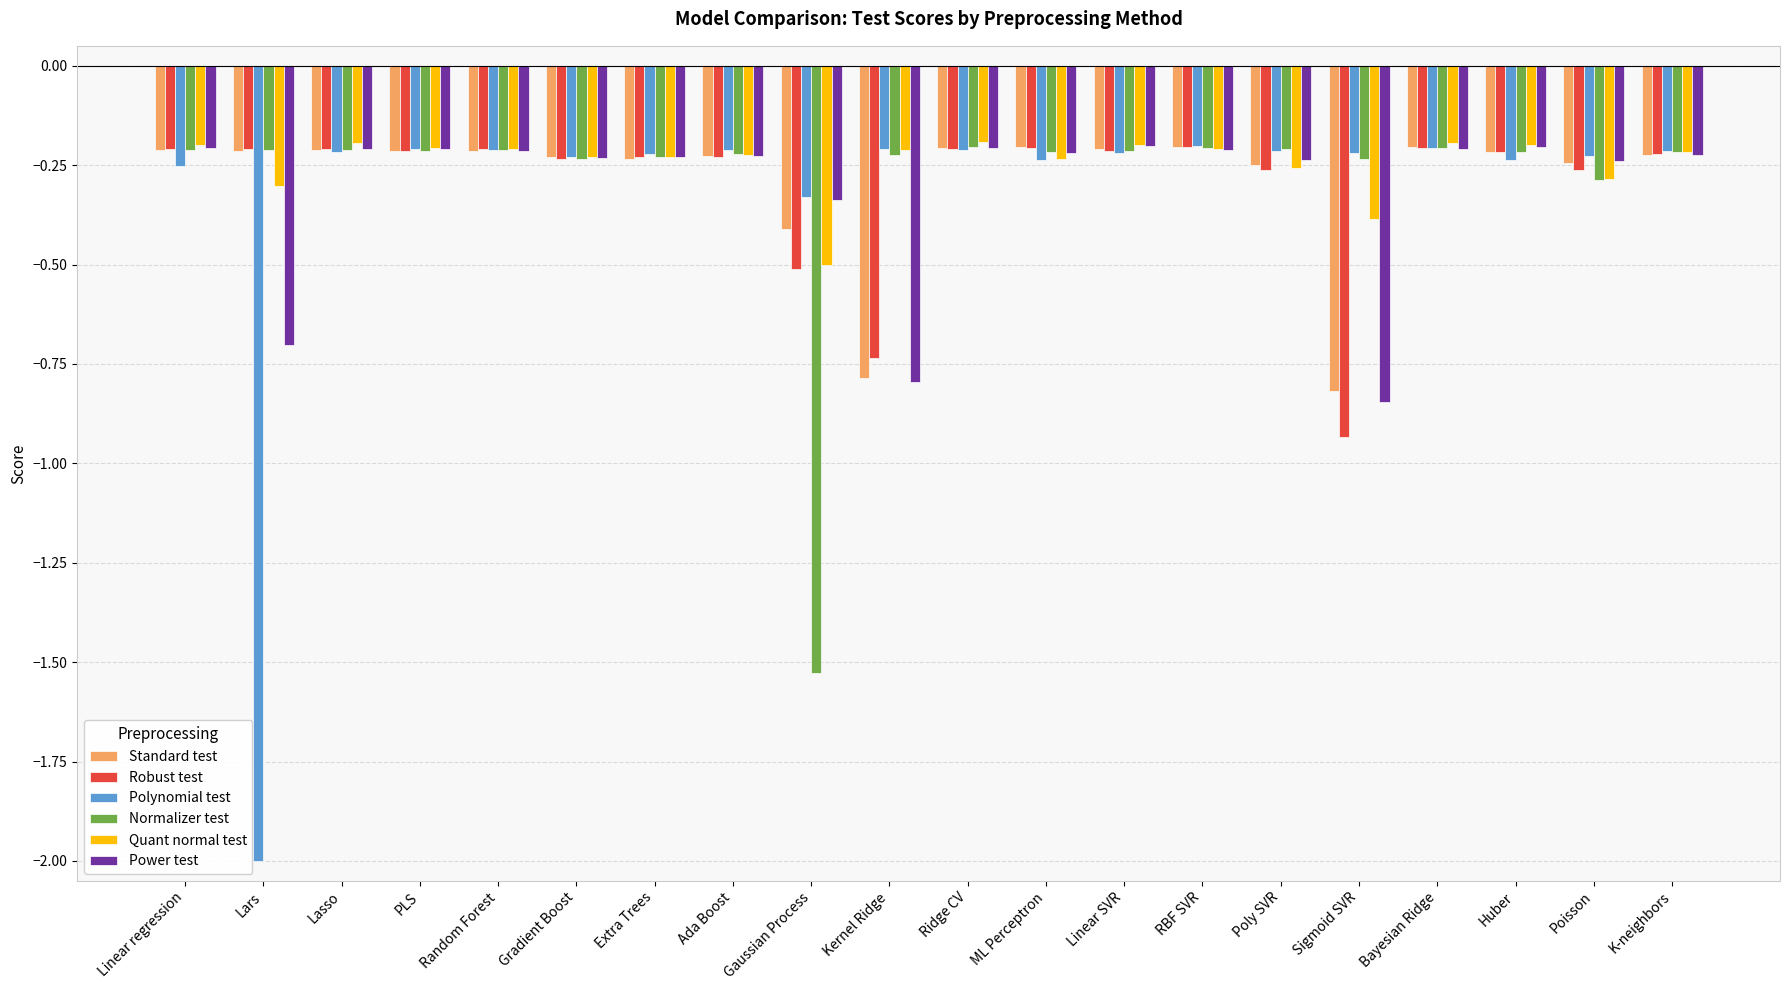

Is the value of Quant normal test at Sigmoid SVR greater than the value of Power test at Kernel Ridge?

Yes